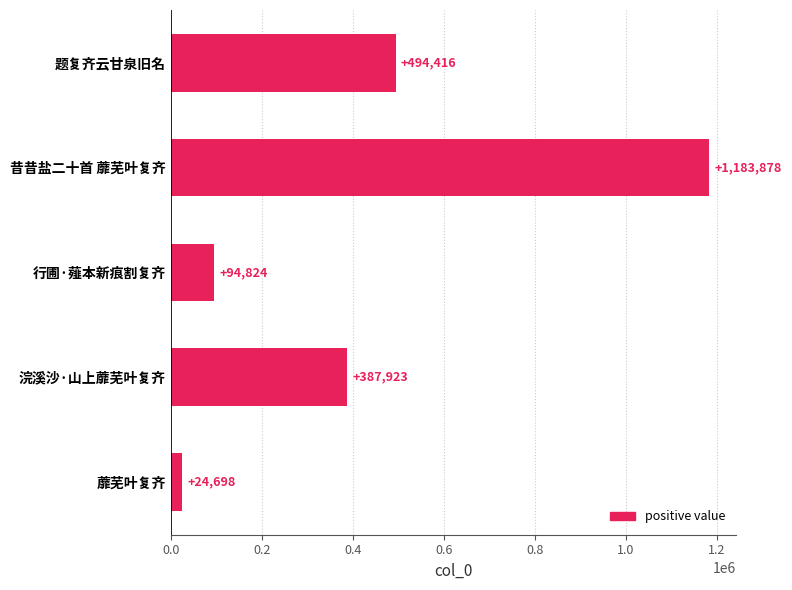

How many data points are less than 387923?

2